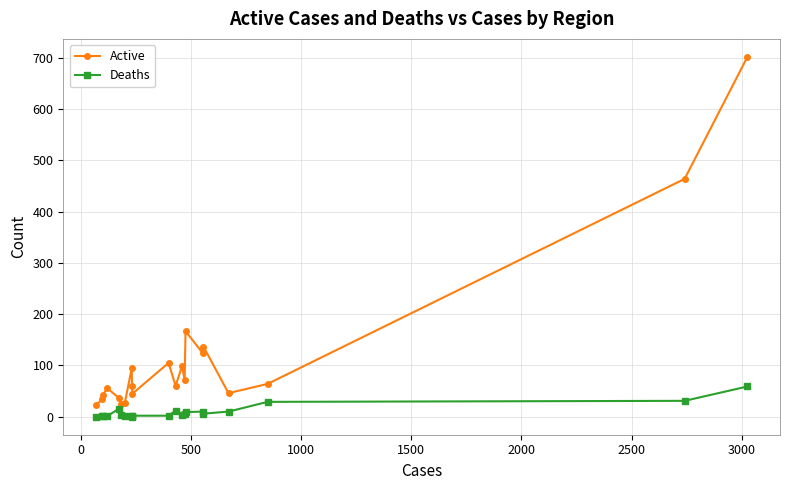

True or false: Active has more than 0 points higher than both neighbors.

True